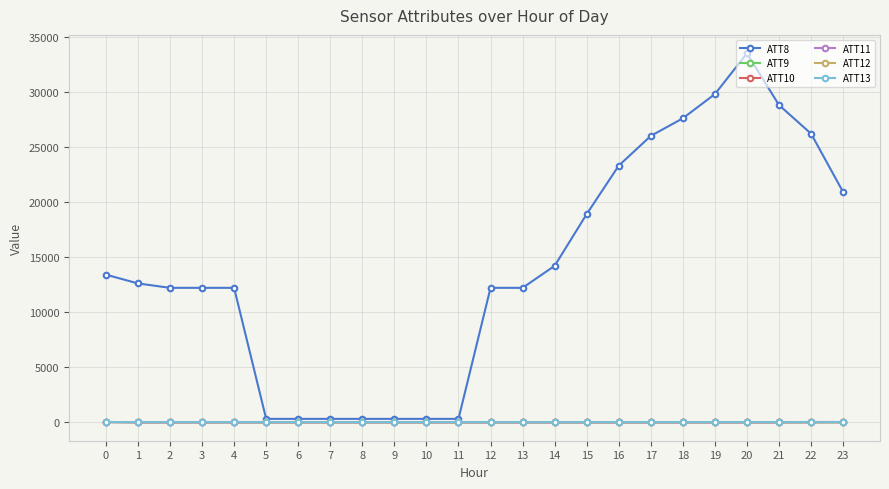

At which category is the sum across all series the highest?

20